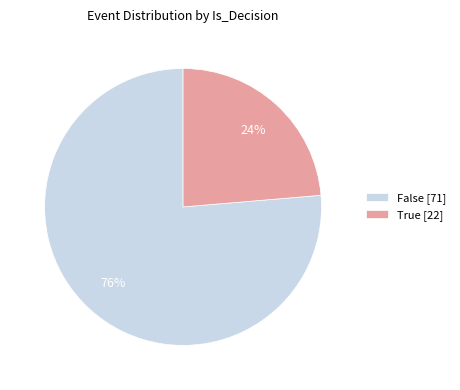

Is there a majority slice in this chart?

Yes